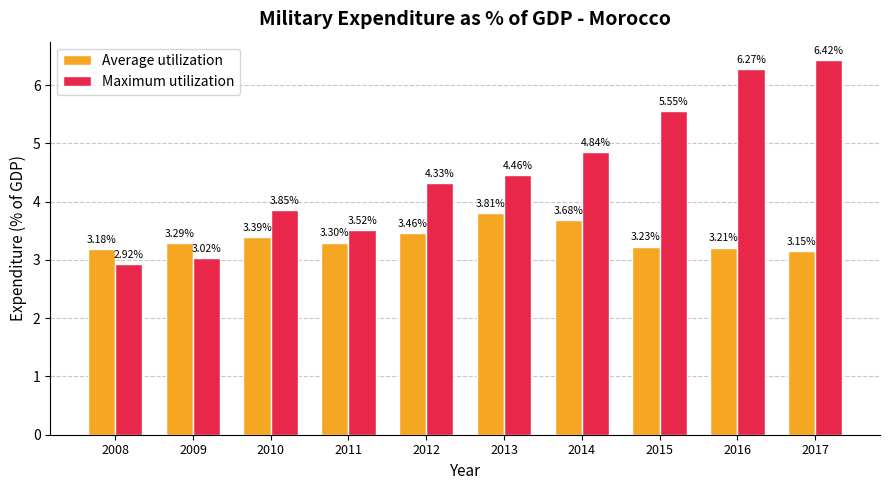

List the series in order of their overall mean, lowest first.

Average utilization, Maximum utilization